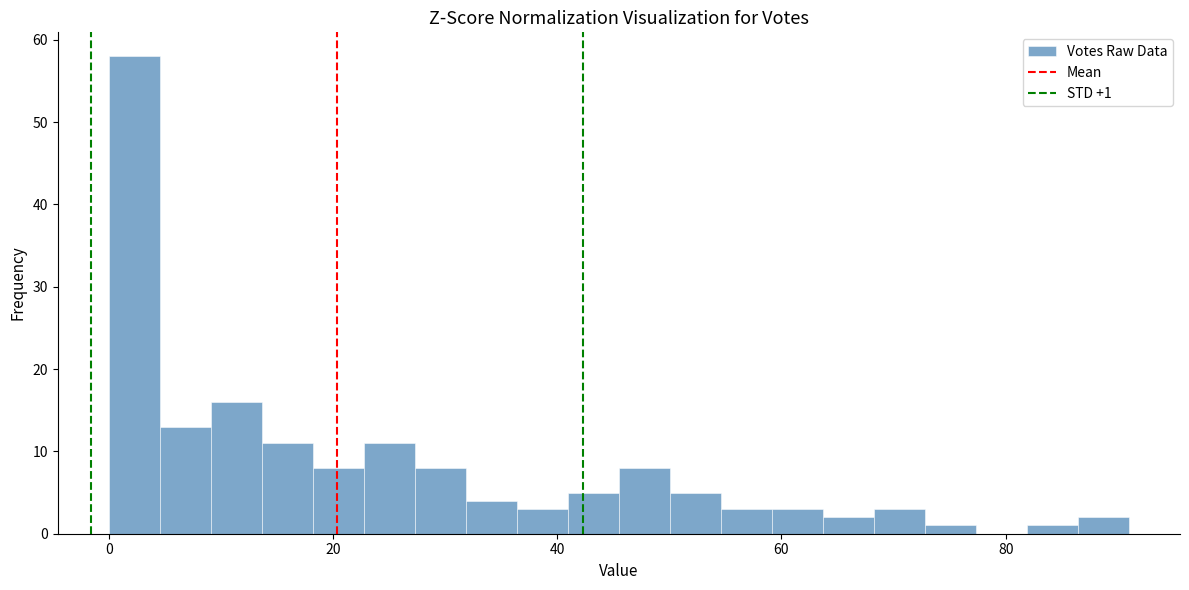

Around what value on the x-axis is the tallest bar? Give the approximate position of its centre, as read against the axis.

2